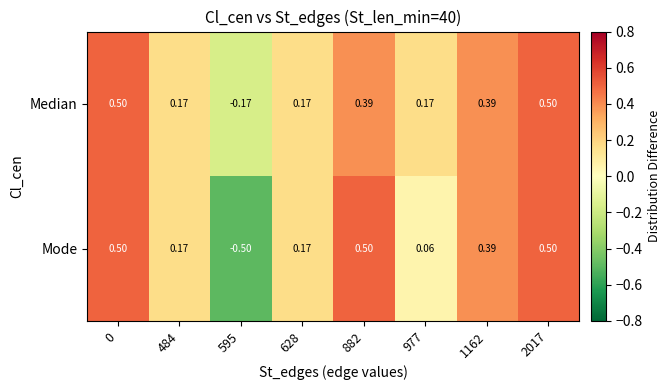

Rank the series by their average value, from lowest to highest.

Mode, Median